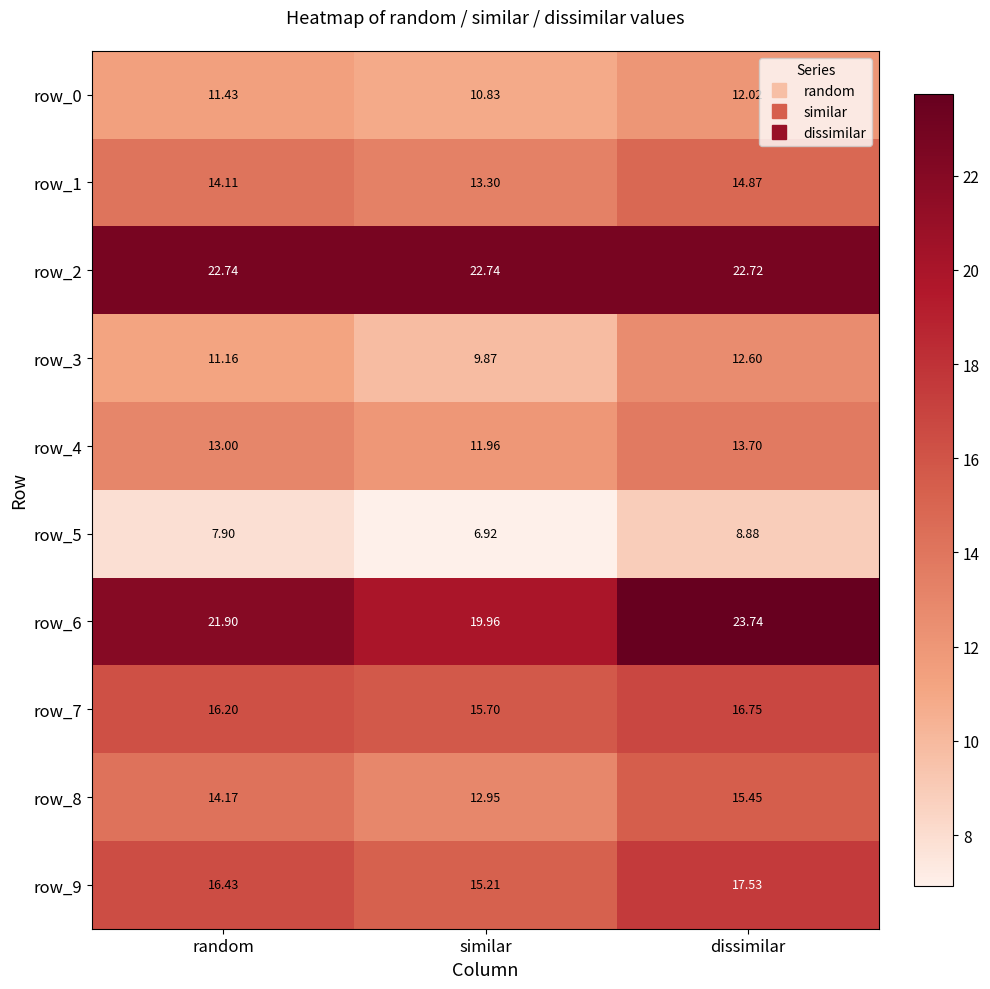

Which series has the largest total across all categories?

row_2